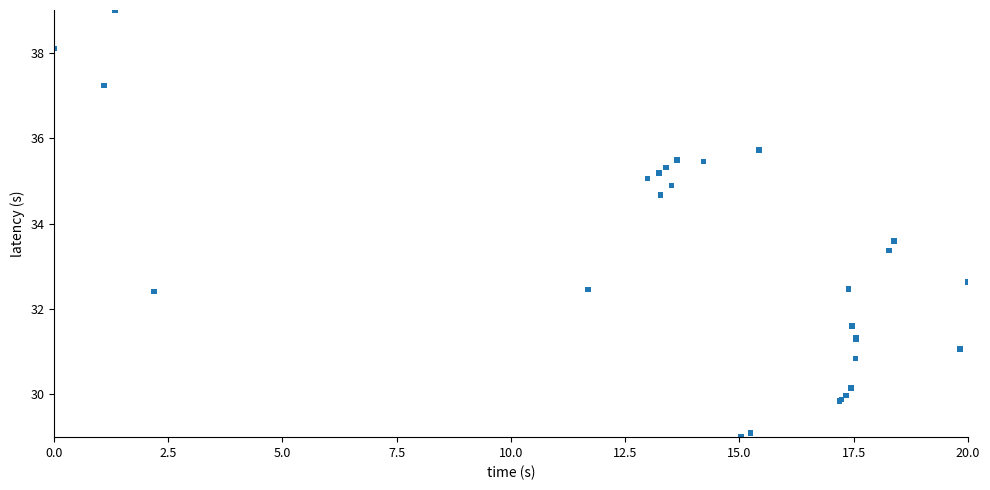

What Y value in the scatter plot is closest to 34?

33.6